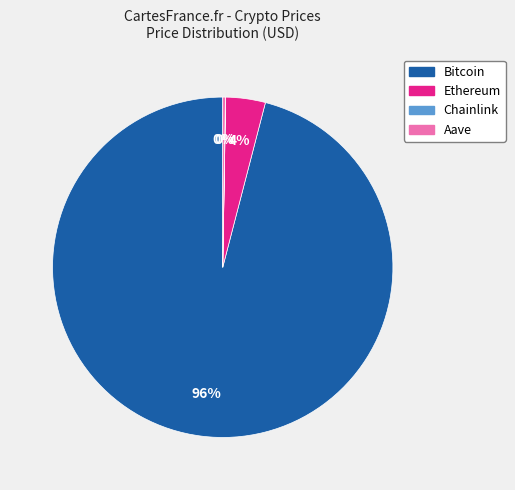

What is the largest slice in the pie chart?

Bitcoin